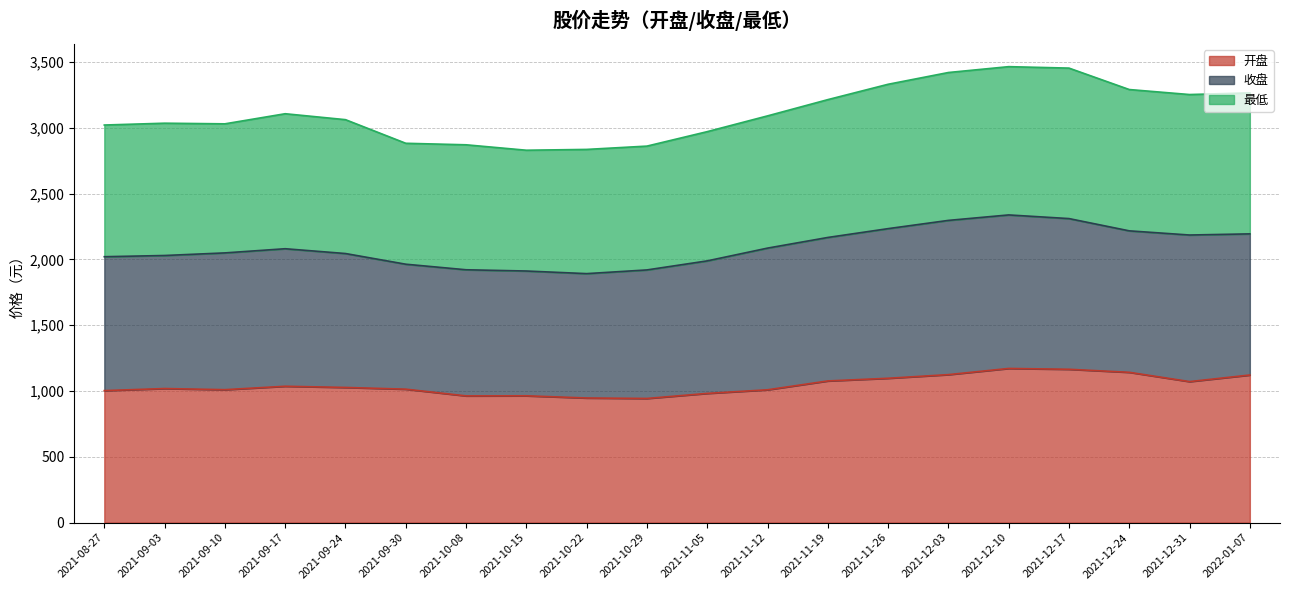

What is the lowest value of the 开盘 series?

943.3